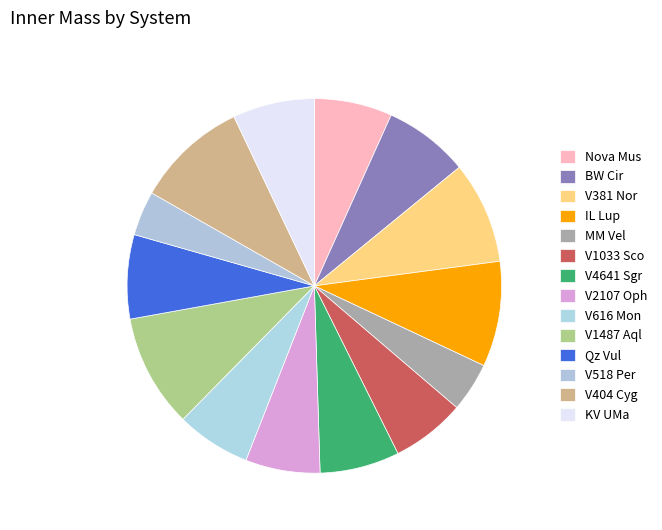

How many slices are in this pie chart?

14